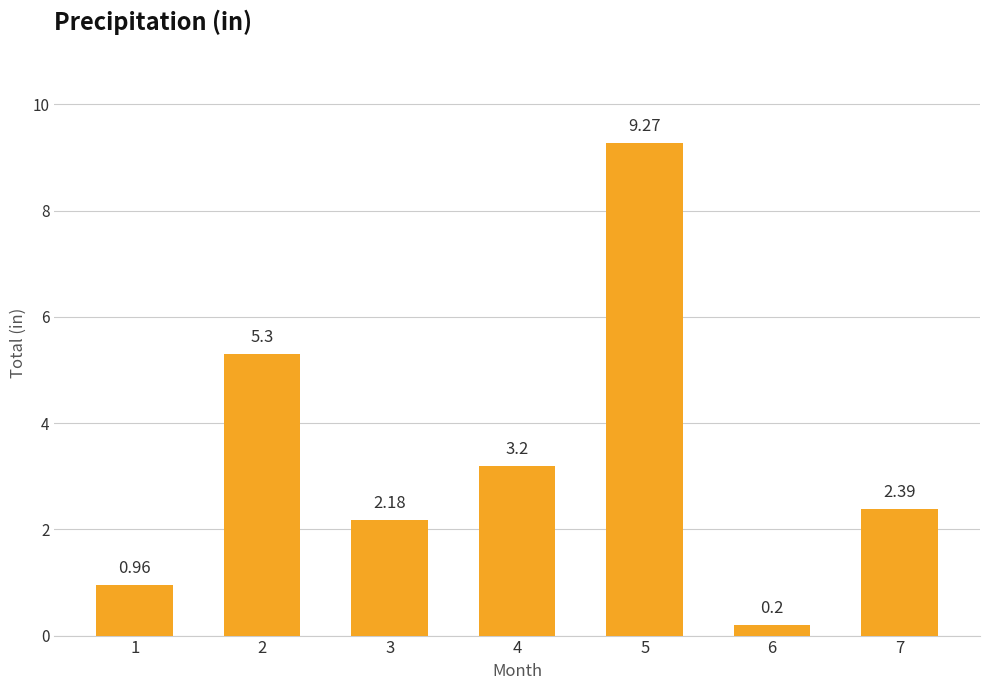

What is the maximum value shown in the chart?

9.3